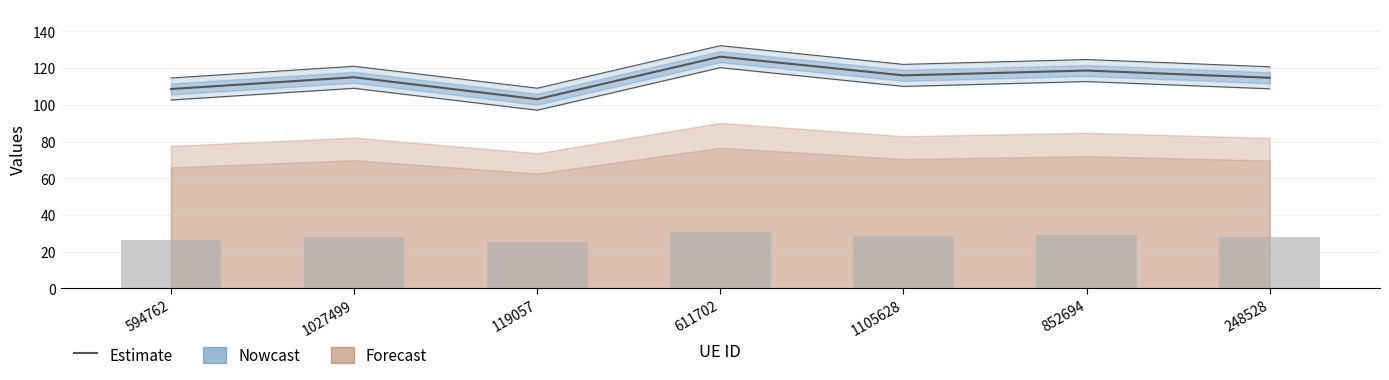

What is the label of the 6th bar from the right?

1027499